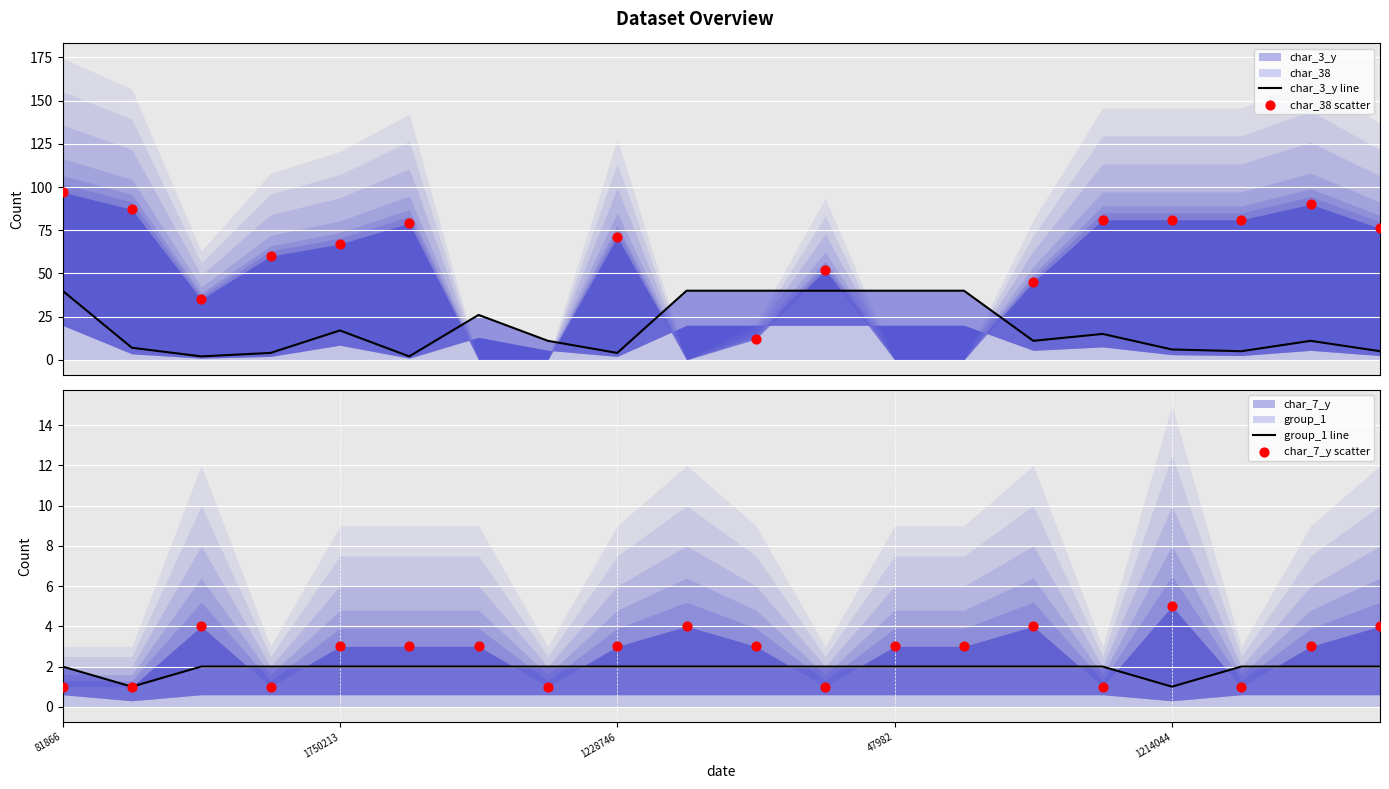

Which series reaches the maximum Y coordinate?

char_3_y